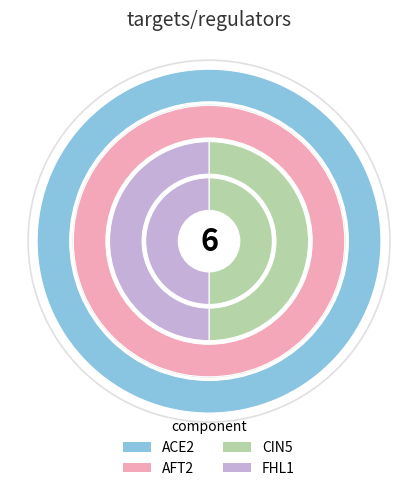

What is the difference between the highest and lowest values at FHL1?

1